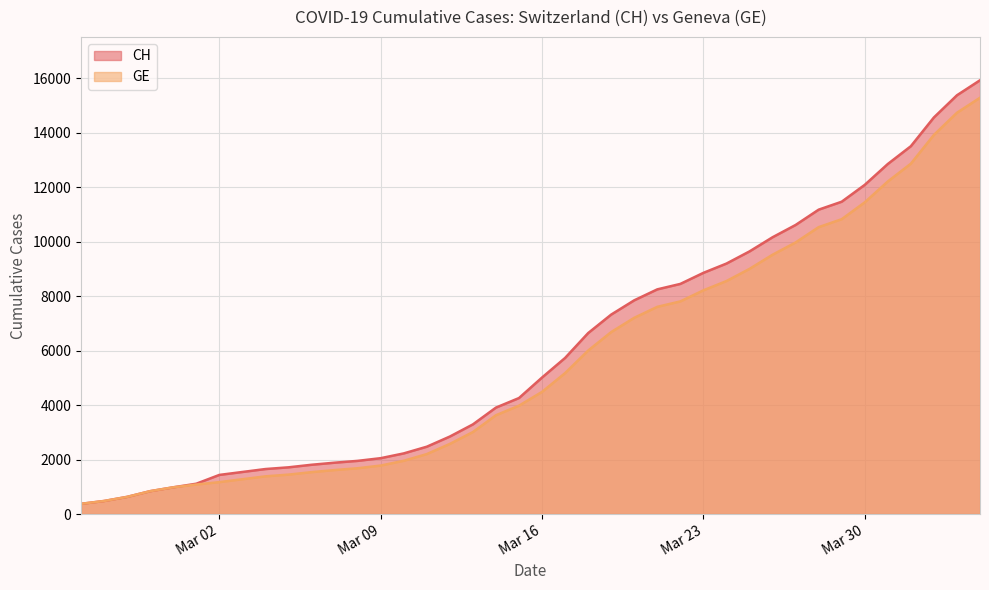

Which category has the highest value in the CH series?

2020-04-04